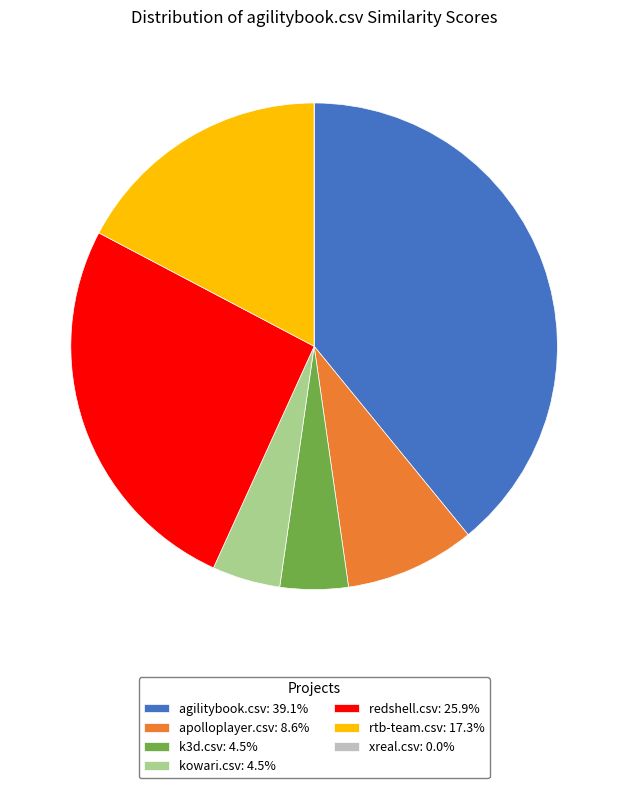

Is the sum of redshell.csv: 25.9% and agilitybook.csv: 39.1% greater than half?

Yes